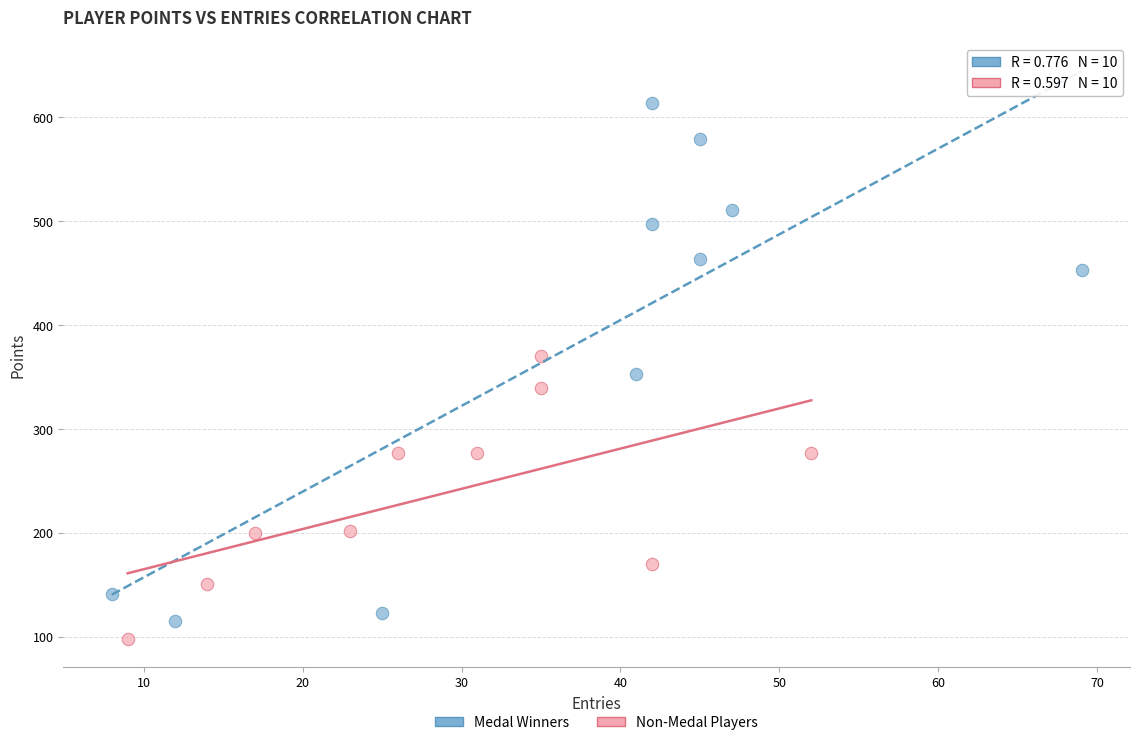

Which series has the largest Y range (max minus min)?

Medal Winners